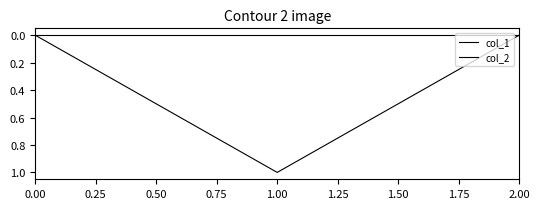

Reading left to right, list all the values displayed in this chart.

col_1: 0	1	0
col_2: 0	0	0